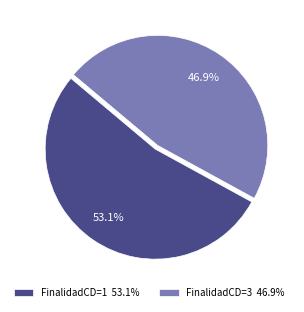

Between FinalidadCD=1 53.1% and FinalidadCD=3 46.9%, which is larger?

FinalidadCD=1 53.1%